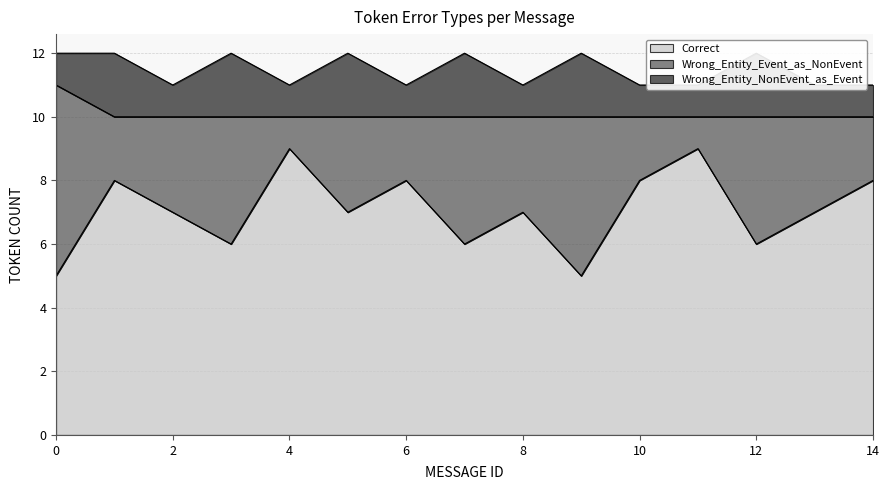

Which category has the highest value in the Wrong_Entity_NonEvent_as_Event series?

1